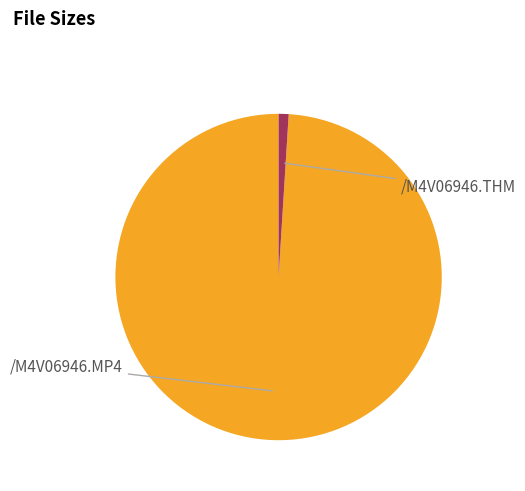

Does any single category account for the majority?

Yes